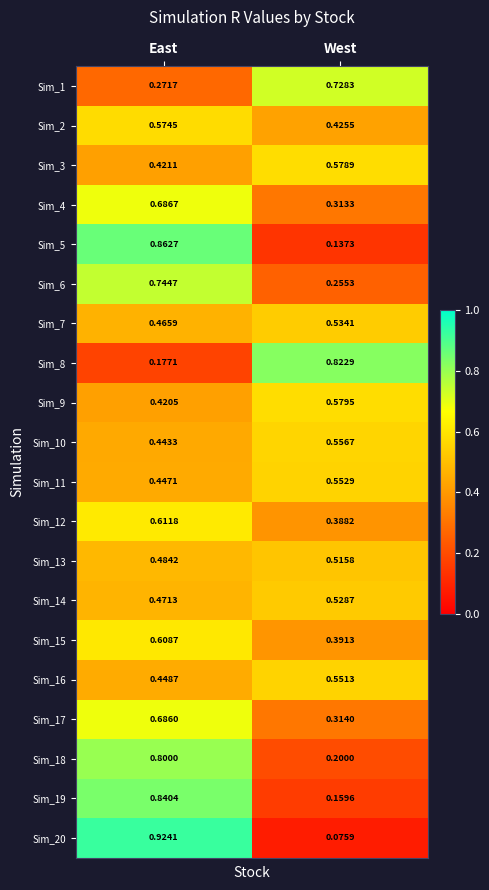

Is the value of Sim_12 at East greater than the value of Sim_18 at West?

Yes